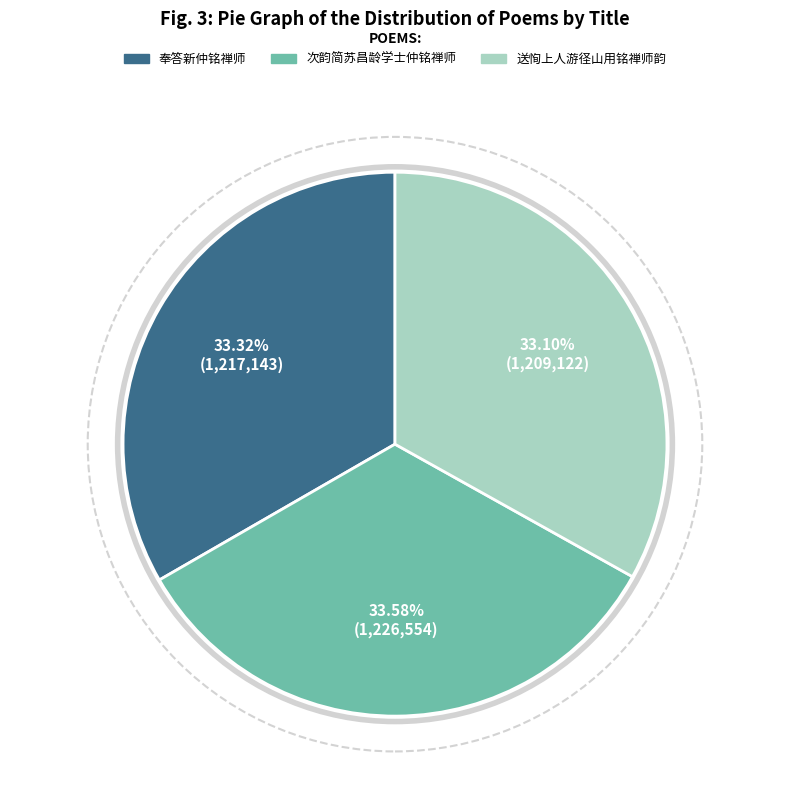

What is the ratio of the value at 送恂上人游径山用铭禅师韵 to the value at 奉答新仲铭禅师?

1.0